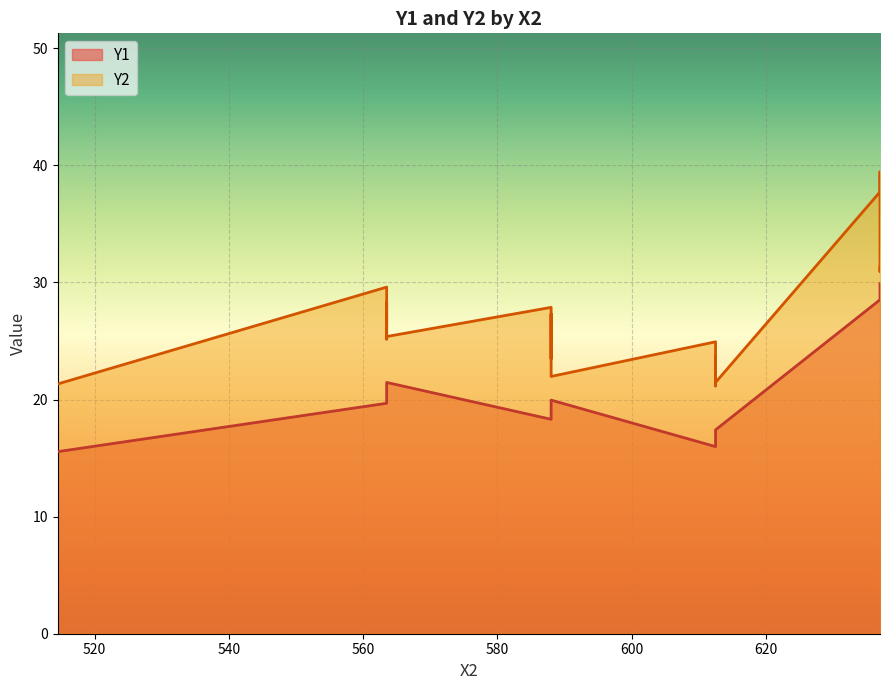

At which label is the value closest to 22?

5